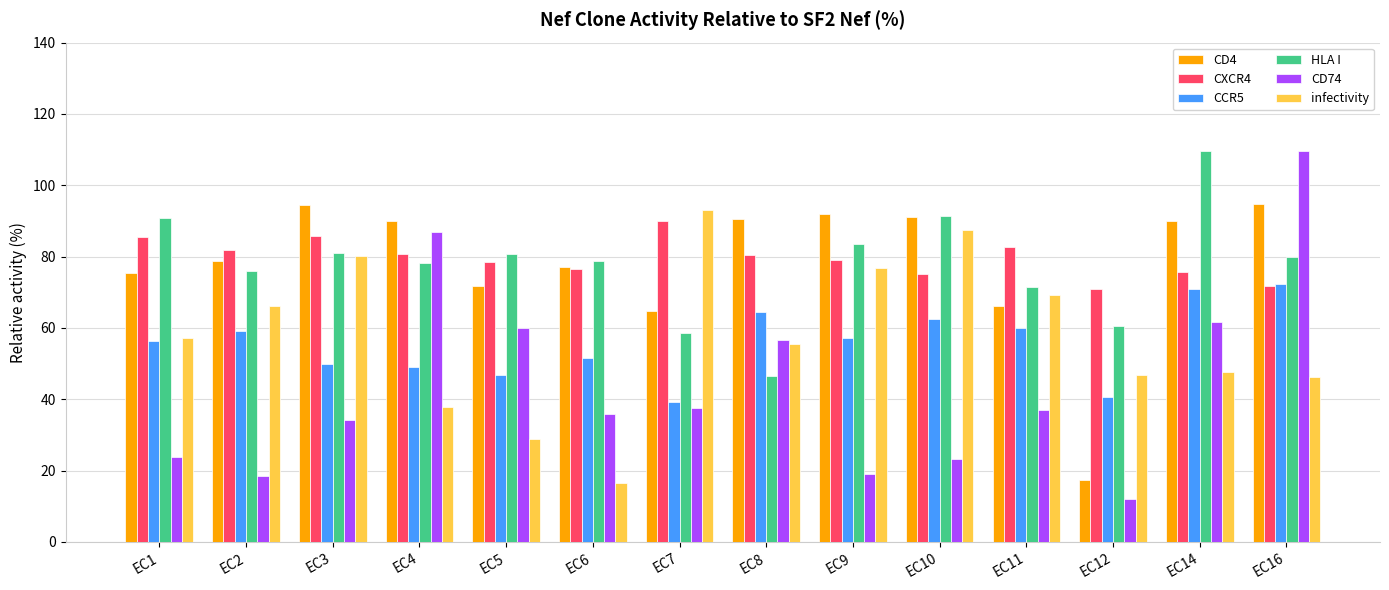

Which series has the widest spread of values?

CD74